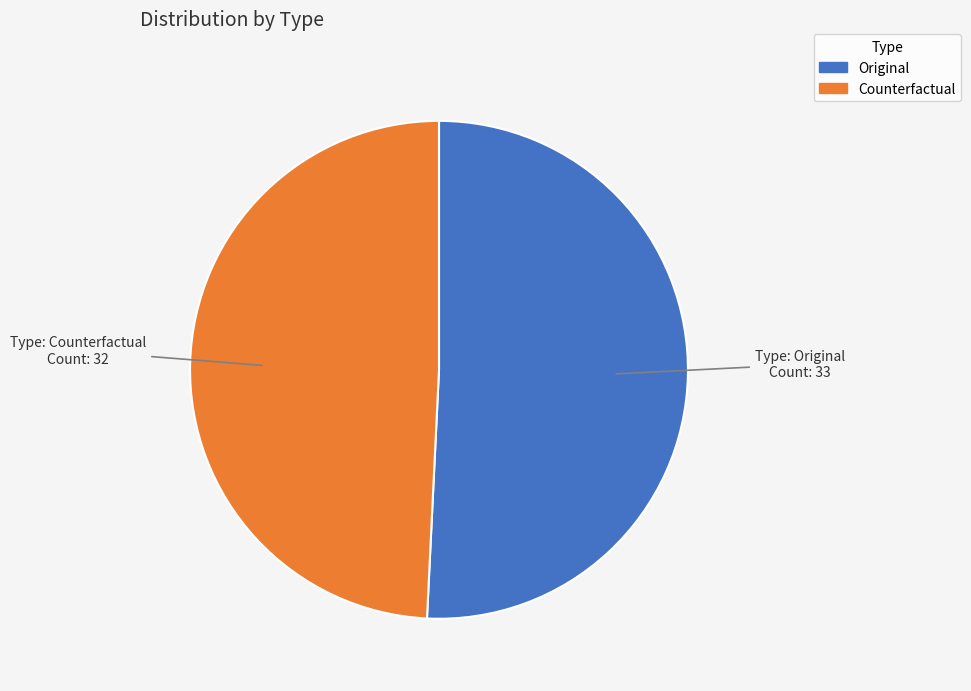

Is the sum of Original and Counterfactual greater than half?

Yes